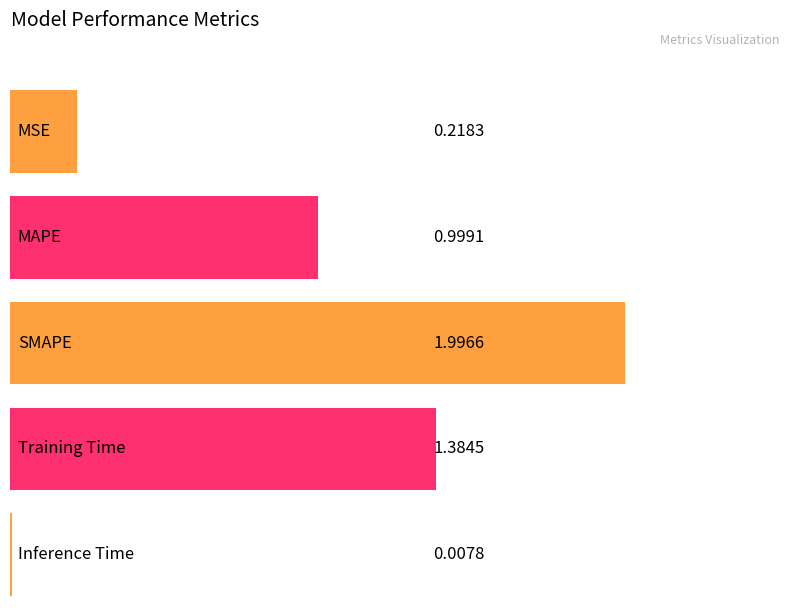

Rank the categories by value from highest to lowest.

SMAPE, Training Time, MAPE, MSE, Inference Time